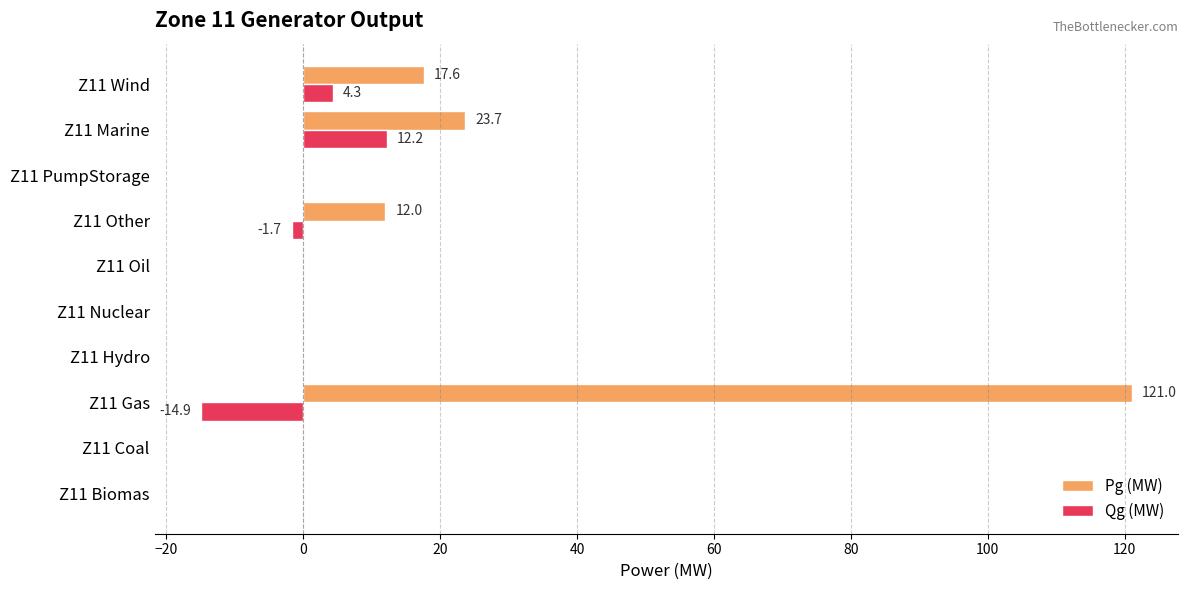

The value of Qg (MW) at Z11 Wind is 4.3. True or false?

True